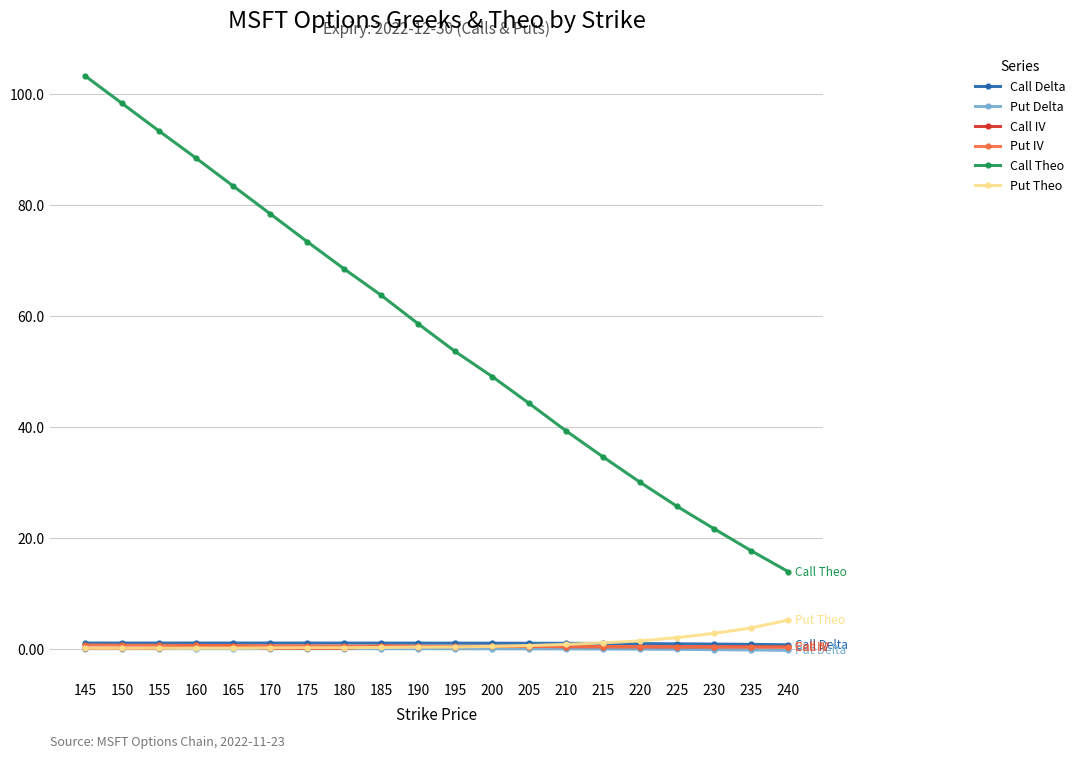

Which series has the largest total across all categories?

Call Theo